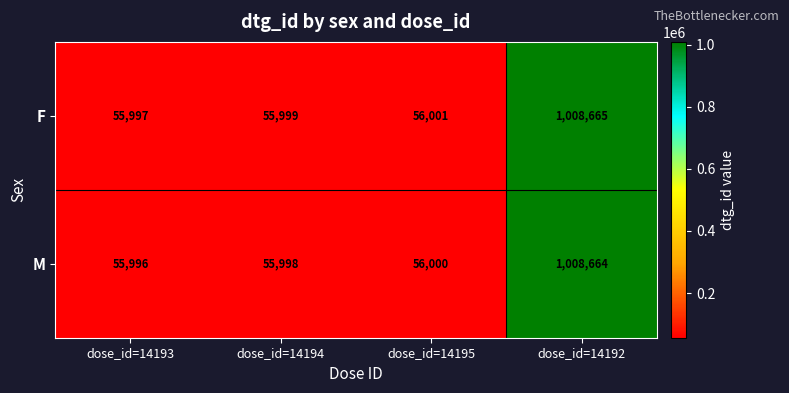

What is the difference between the second highest and minimum values in the F series?

4